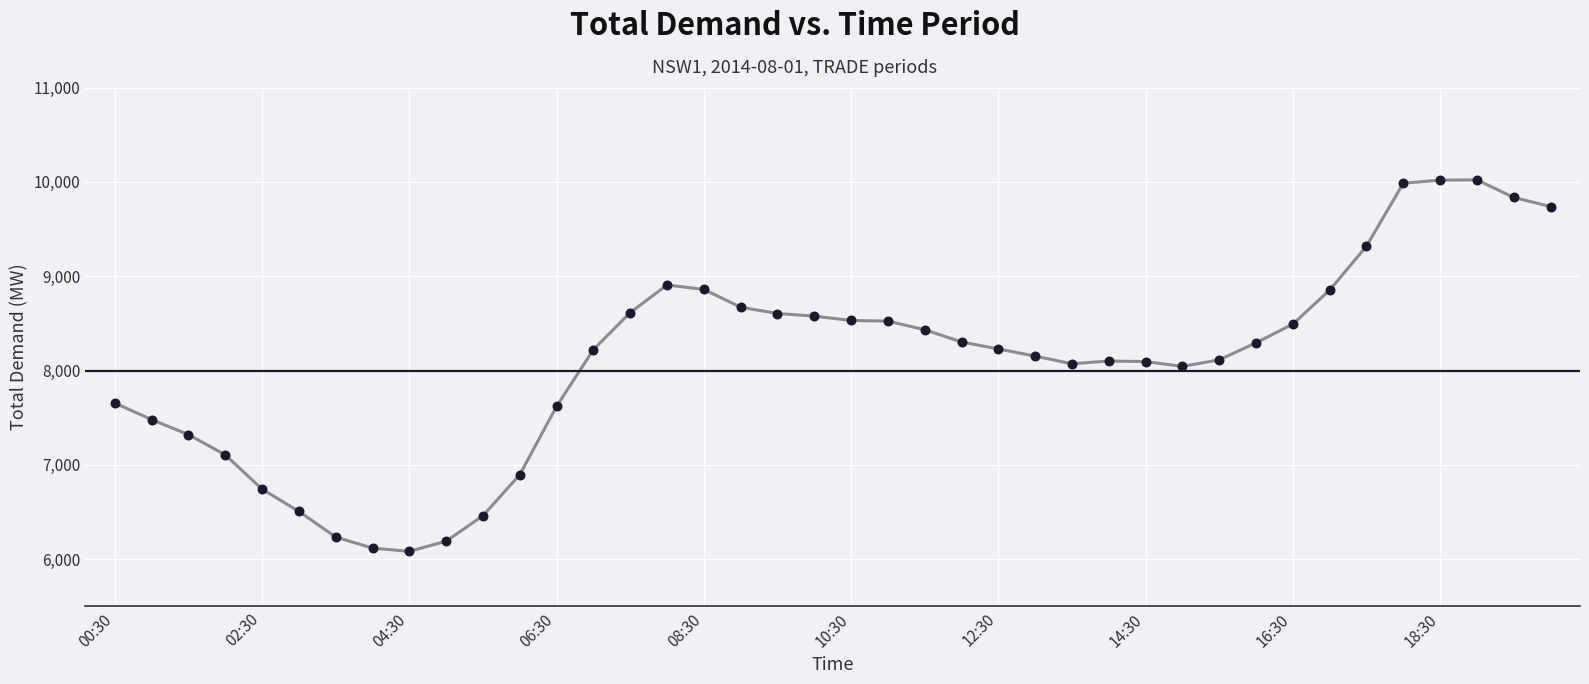

What is the range of Y values (max minus min)?

3937.5